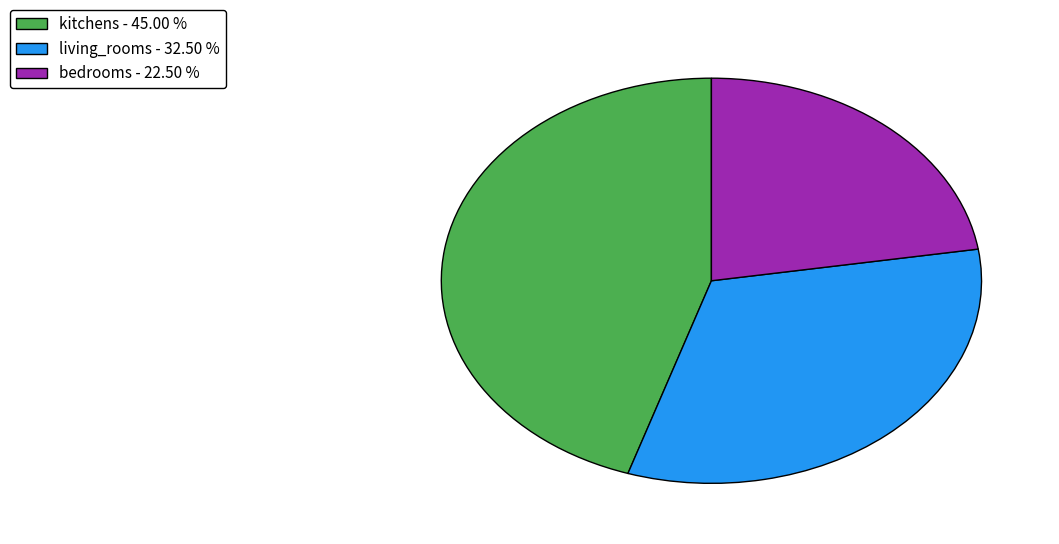

Which slice is the smallest?

bedrooms